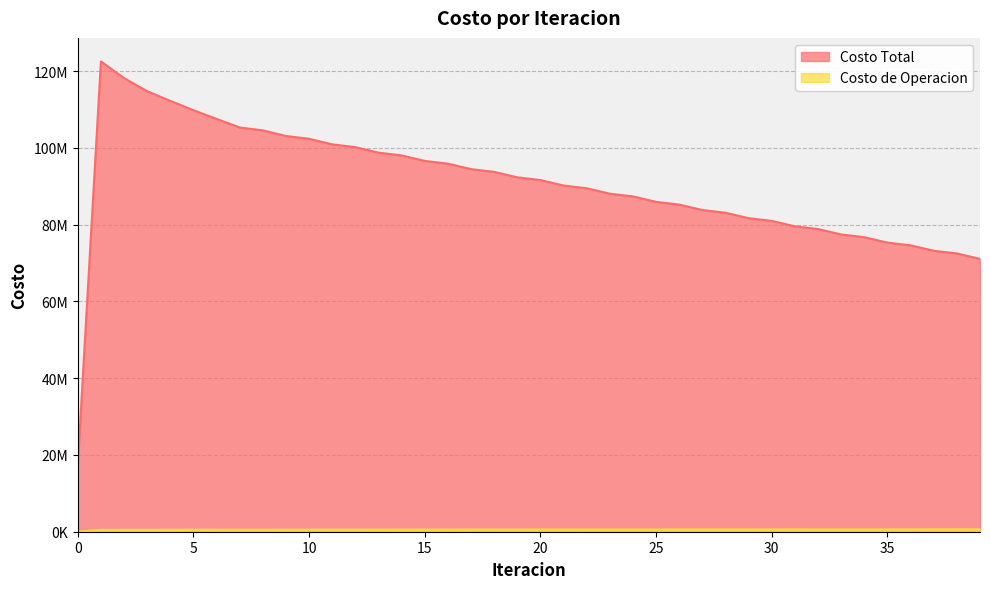

What is the average value of the Costo Total series?

90386457.1